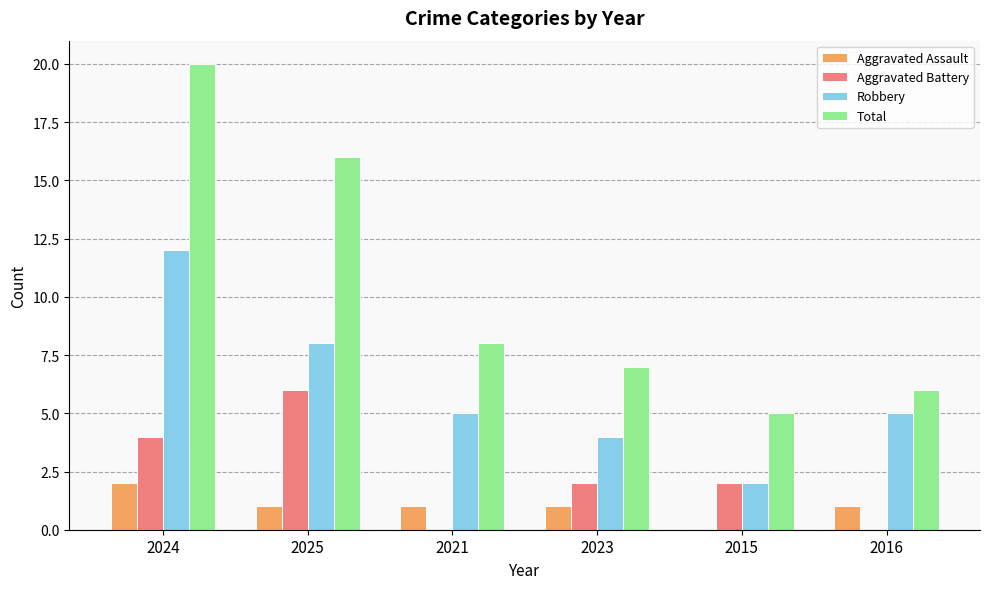

Between 2025 and 2021, which series saw the biggest shift?

Total